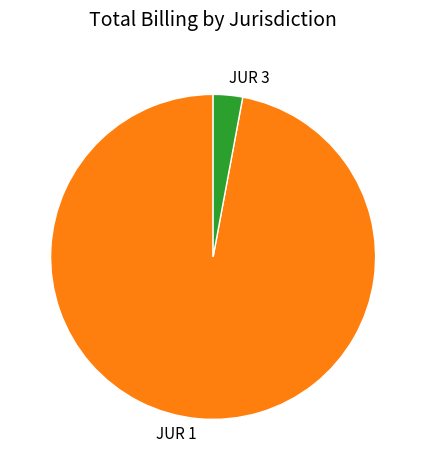

The JUR 1 slice represents 86% of the pie. True or false?

False